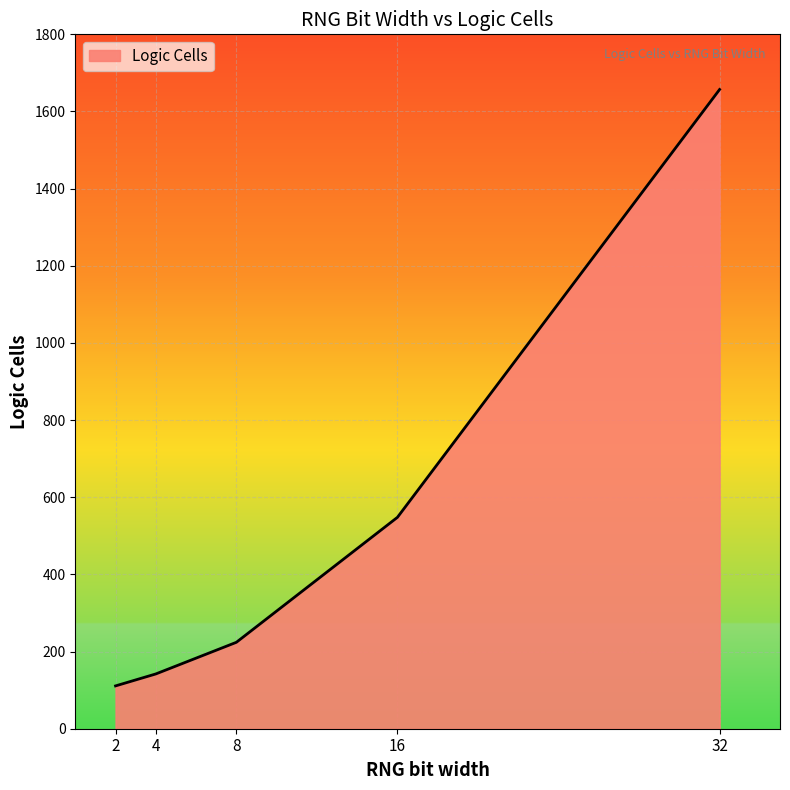

Rank the categories by value from lowest to highest.

2, 4, 8, 16, 32